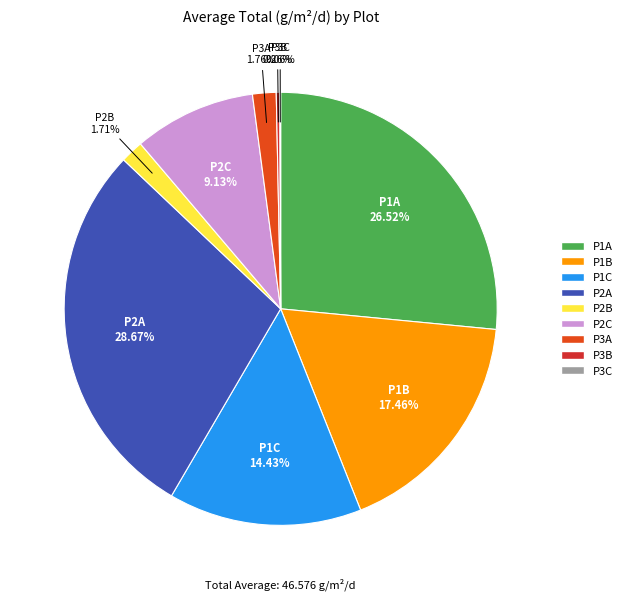

Which has a higher value, P3A or P1B?

P1B